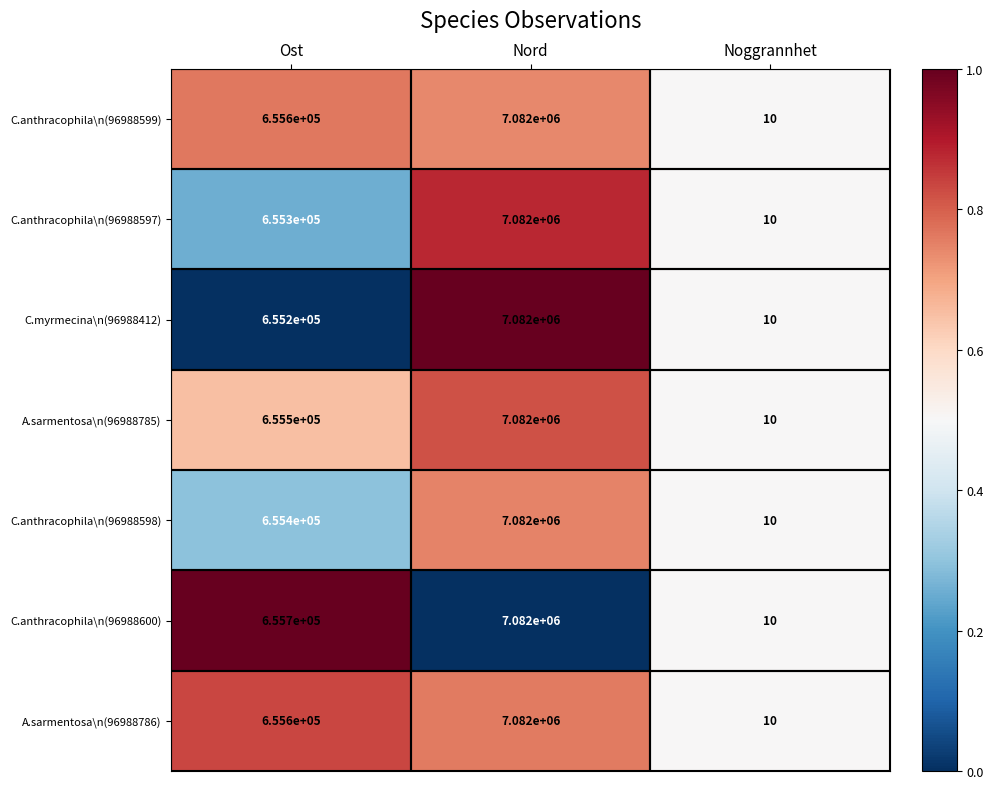

What is the difference between the maximum and minimum values in the C.myrmecina\n(96988412) series?

7081990